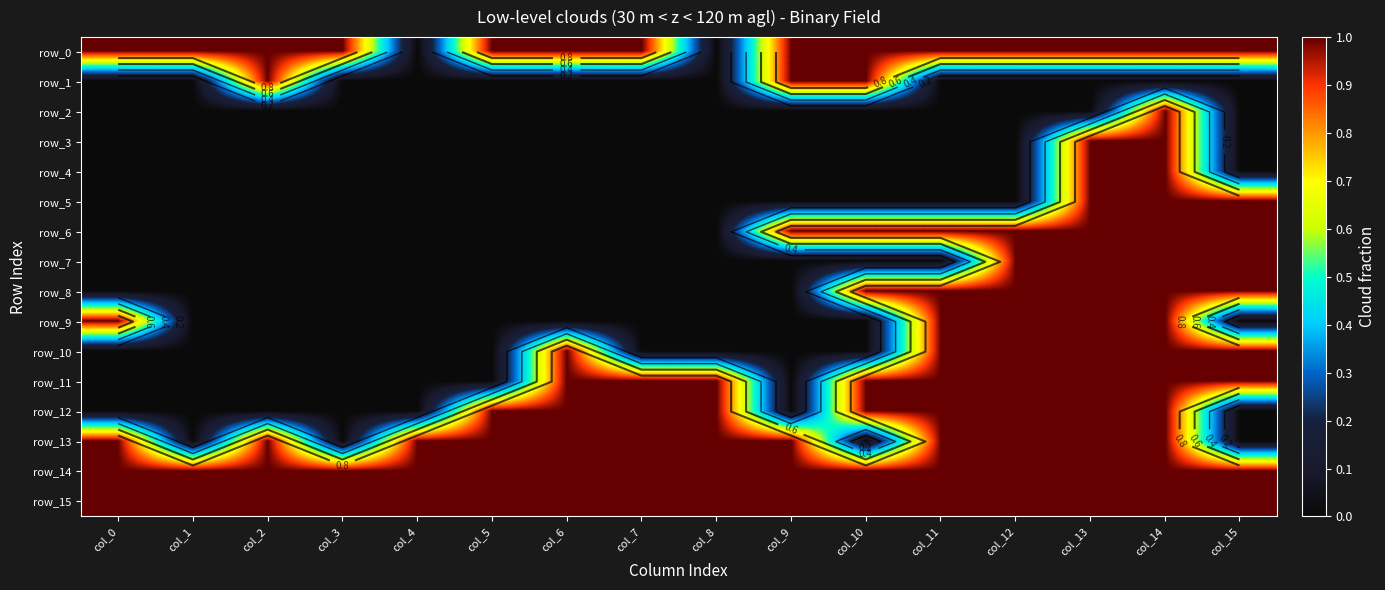

At which category is the sum across all series the highest?

col_14